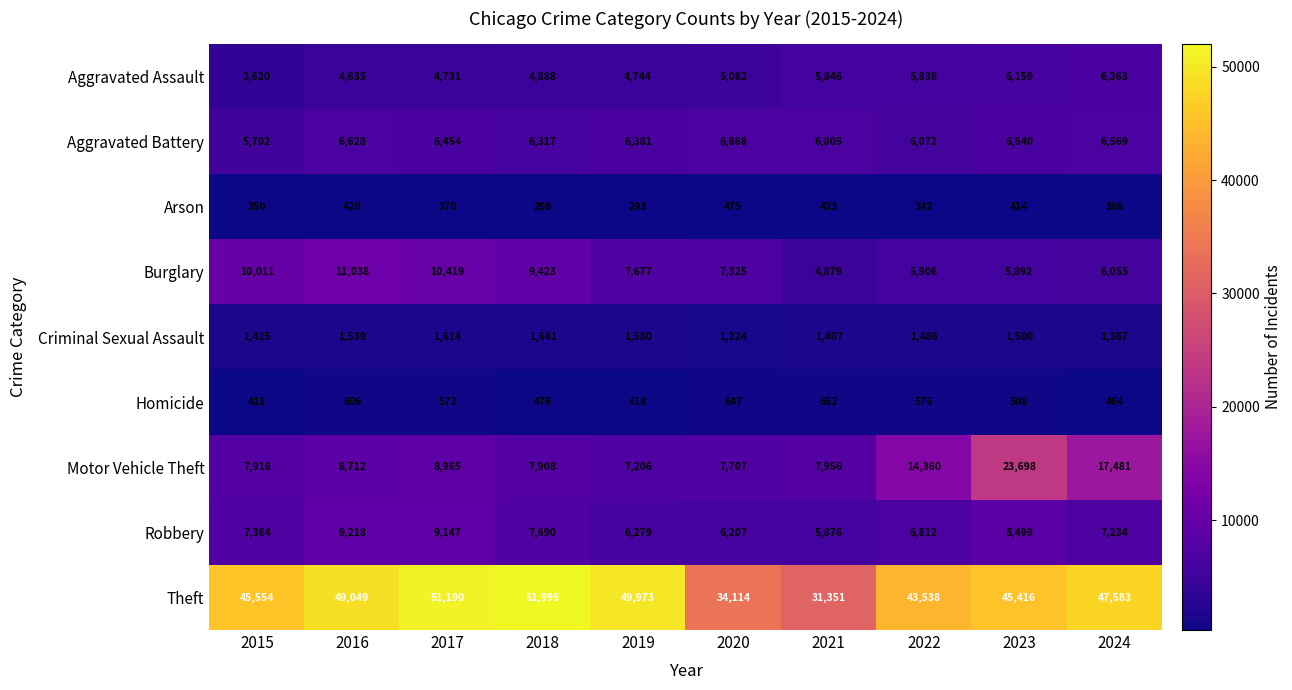

How many data points in Aggravated Assault are less than 5082?

5